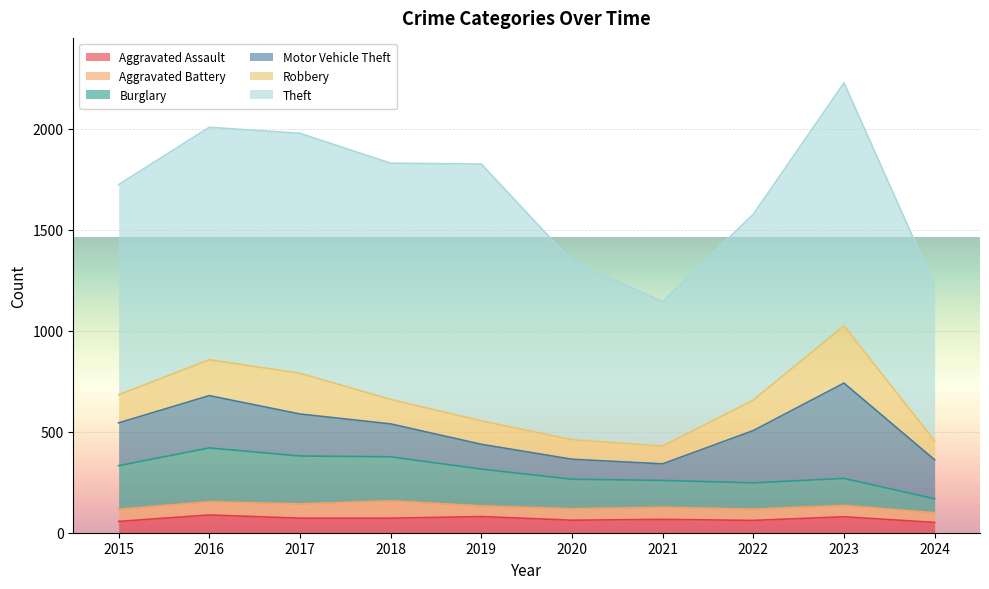

How many data points does each series have?

10